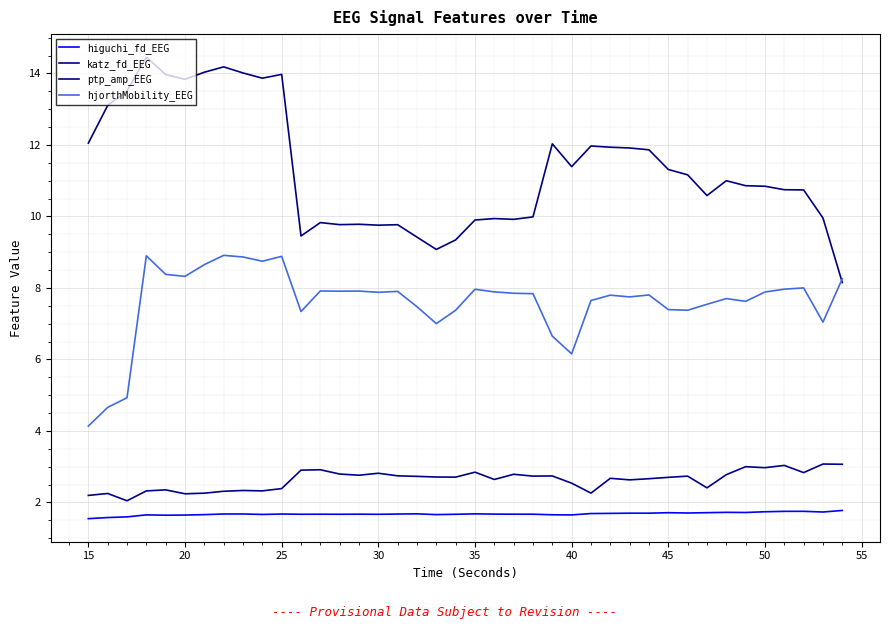

How many higuchi_fd_EEG values are between 1 and 2?

40